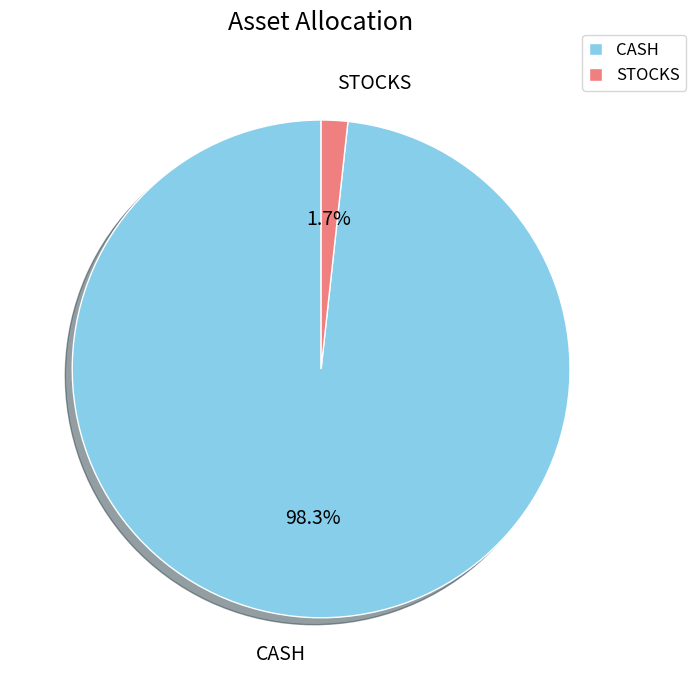

Rank the categories by value from highest to lowest.

CASH, STOCKS